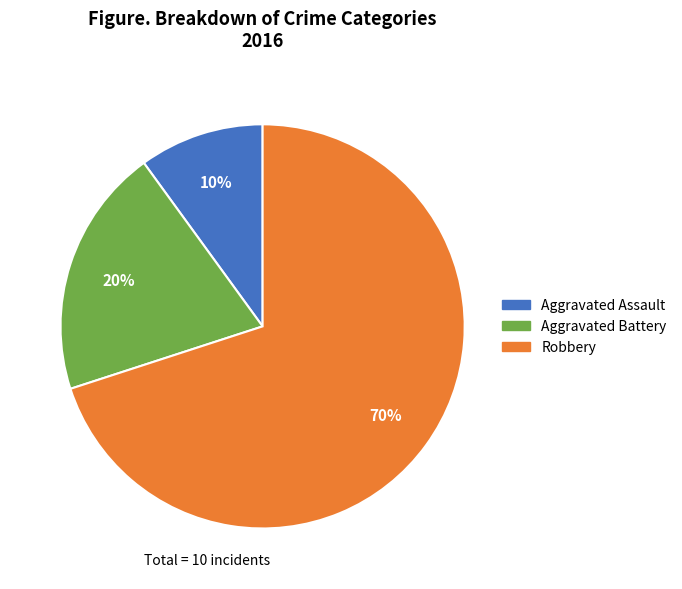

To the nearest percent, what is the combined percentage of Aggravated Assault and Robbery?

80%